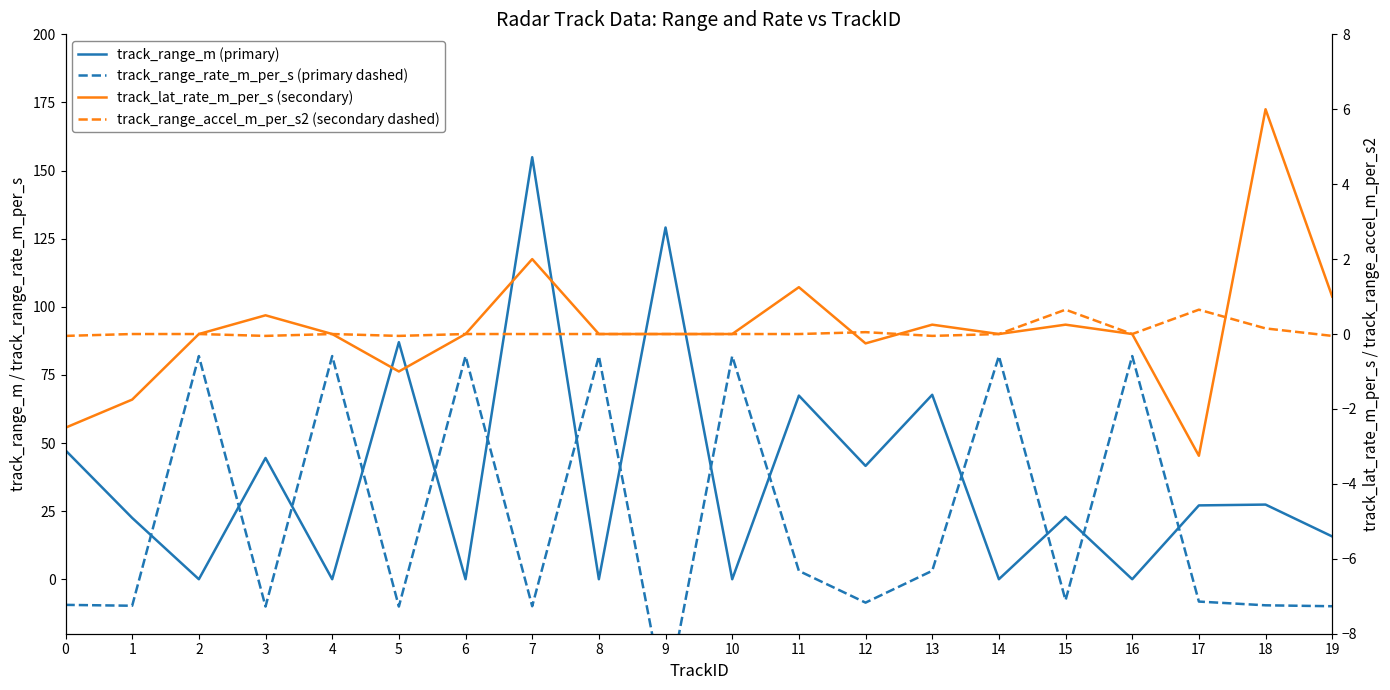

At which category is the sum across all series the highest?

7